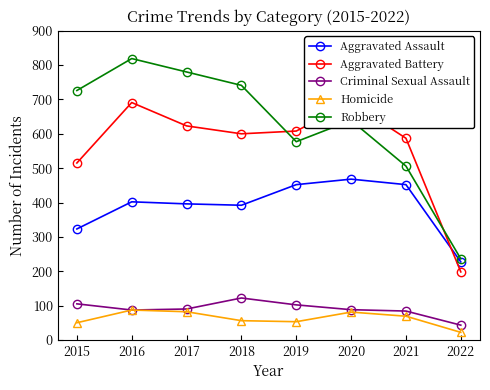

Reading left to right, list all the values displayed in this chart.

Aggravated Assault: 323	402	396	392	452	468	452	227
Aggravated Battery: 515	691	623	600	608	691	587	198
Criminal Sexual Assault: 105	87	90	122	102	88	84	43
Homicide: 50	87	82	56	53	81	69	22
Robbery: 726	819	780	741	577	639	506	236